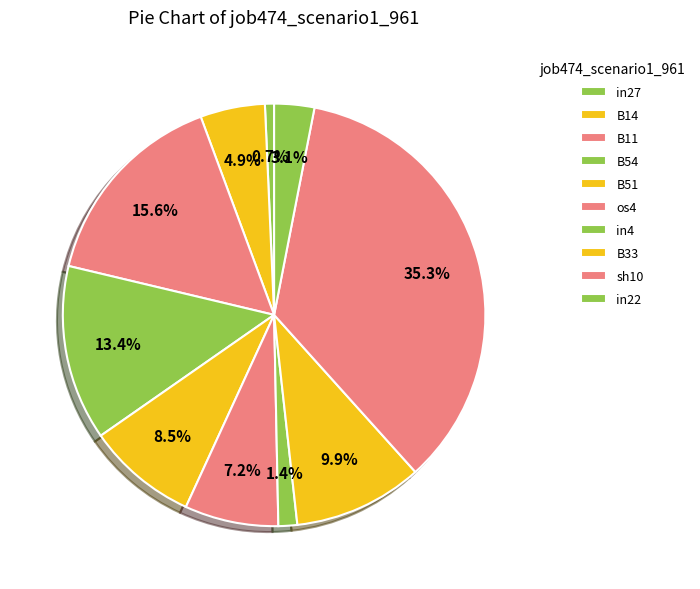

How many segments does this pie chart have?

10